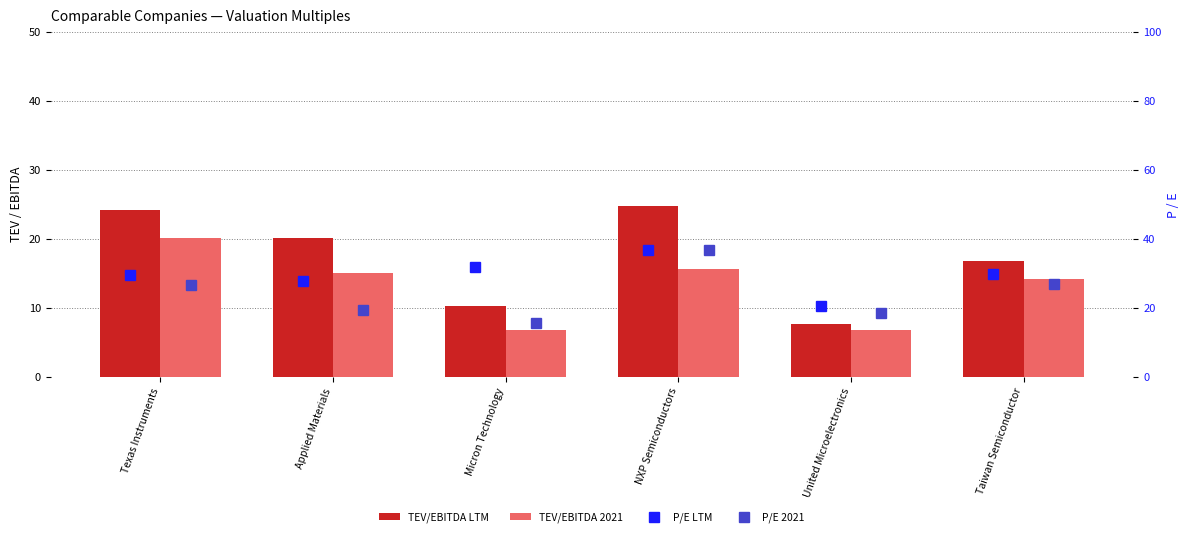

The P/E 2021 series shows 18.5 at United Microelectronics. True or false?

True